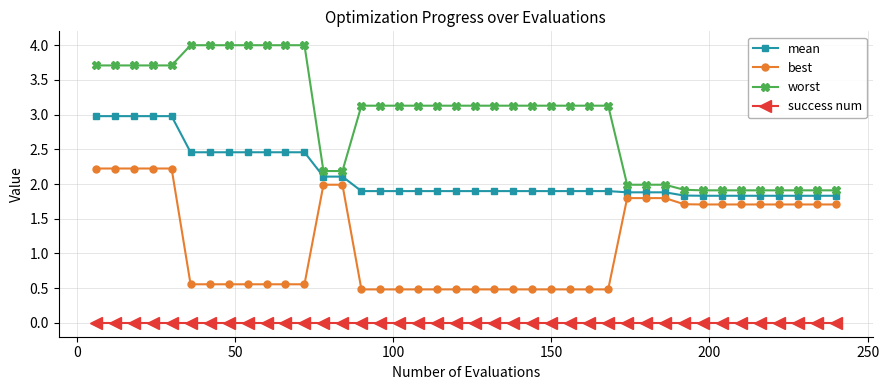

Rank the series by their maximum value, from highest to lowest.

worst, mean, best, success num